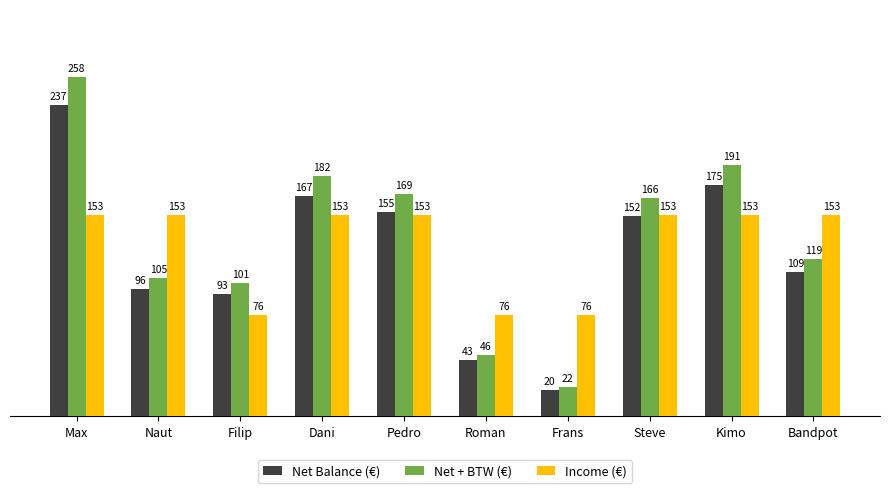

What is the sum of all Income (€) values?

1300.0